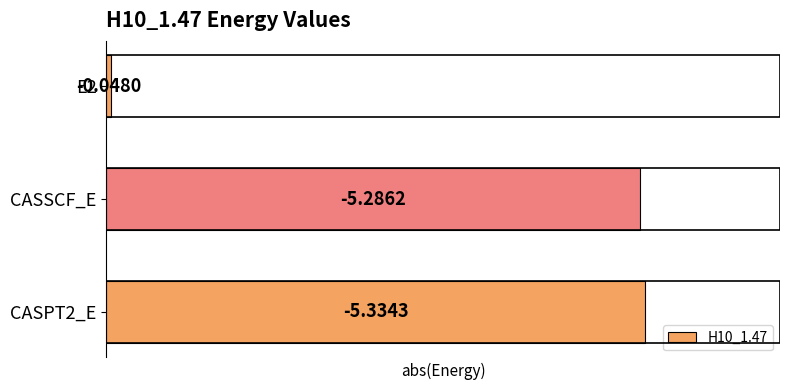

How many bars are there in total?

3